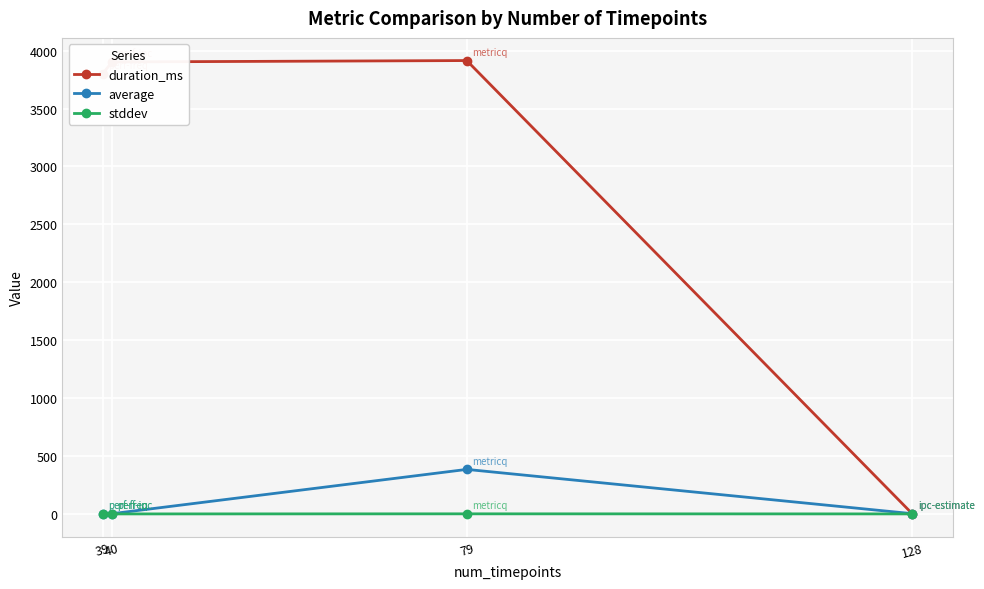

True or false: average has a value of 2.0 at 40.

True